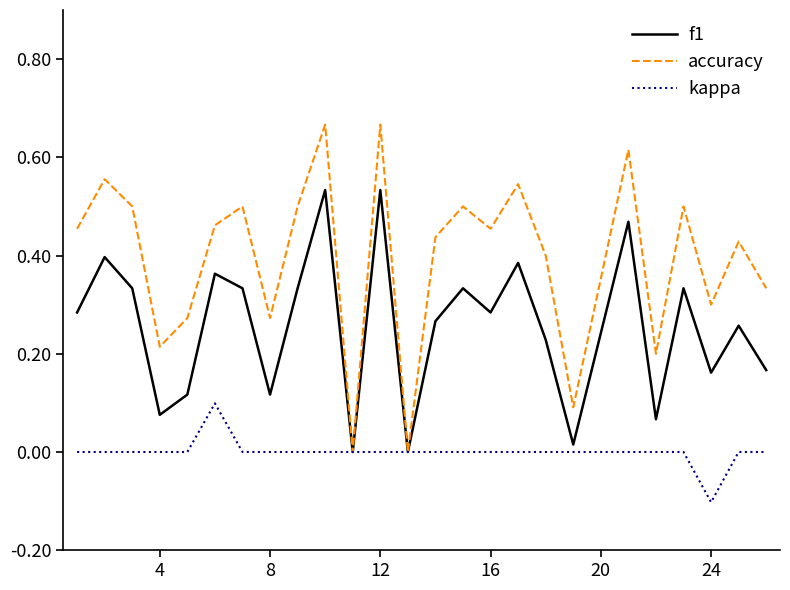

List the series in order of their overall mean, highest first.

accuracy, f1, kappa